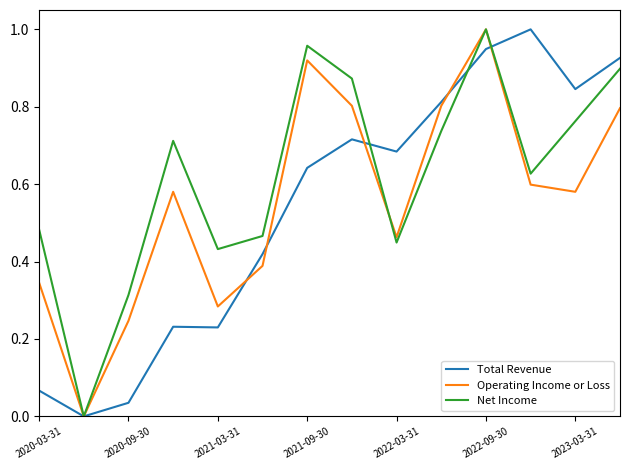

Does the chart have visible grid lines?

No